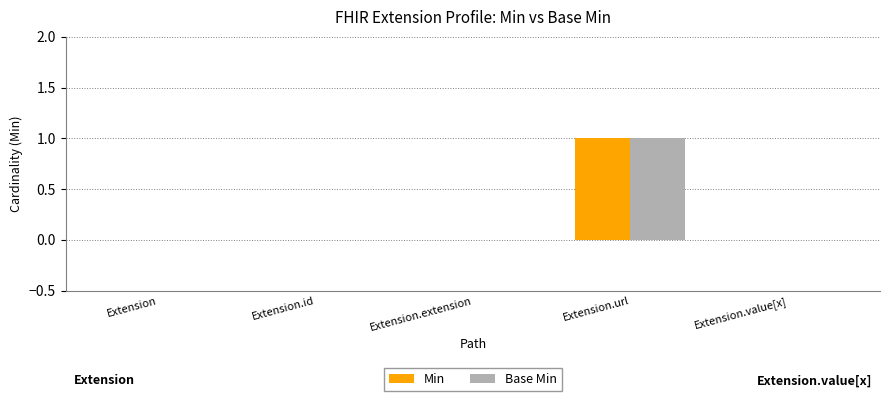

At which category is the sum across all series the highest?

Extension.url